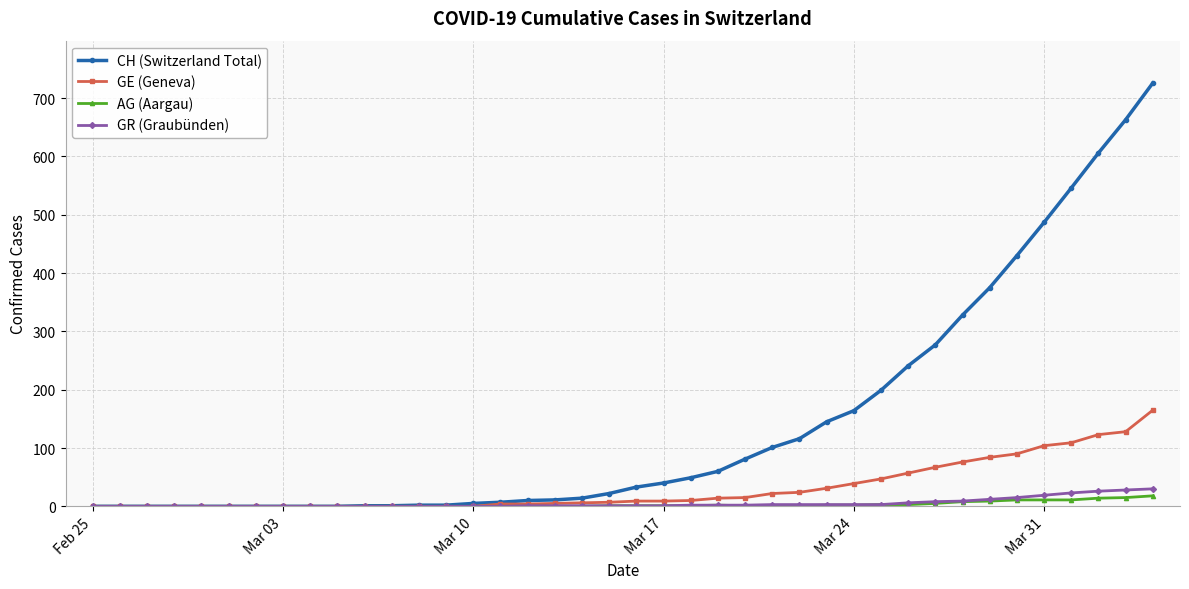

Which series has the largest total across all categories?

CH (Switzerland Total)